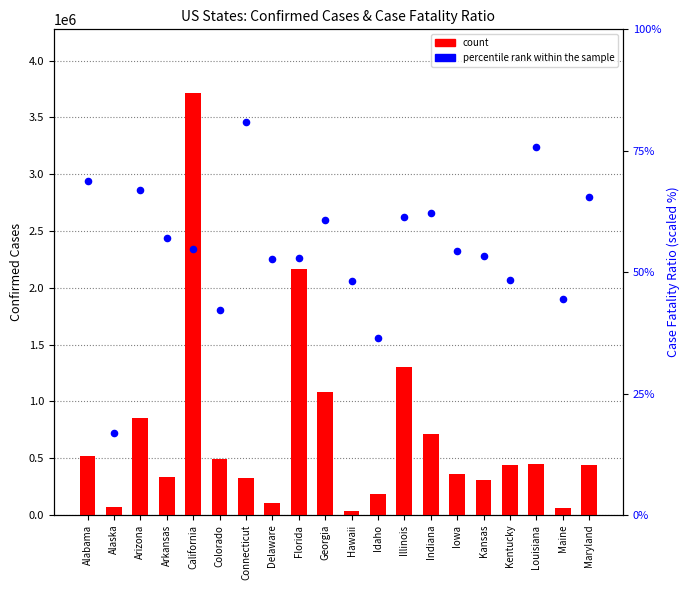

At how many categories does at least one series exceed 2718103?

1